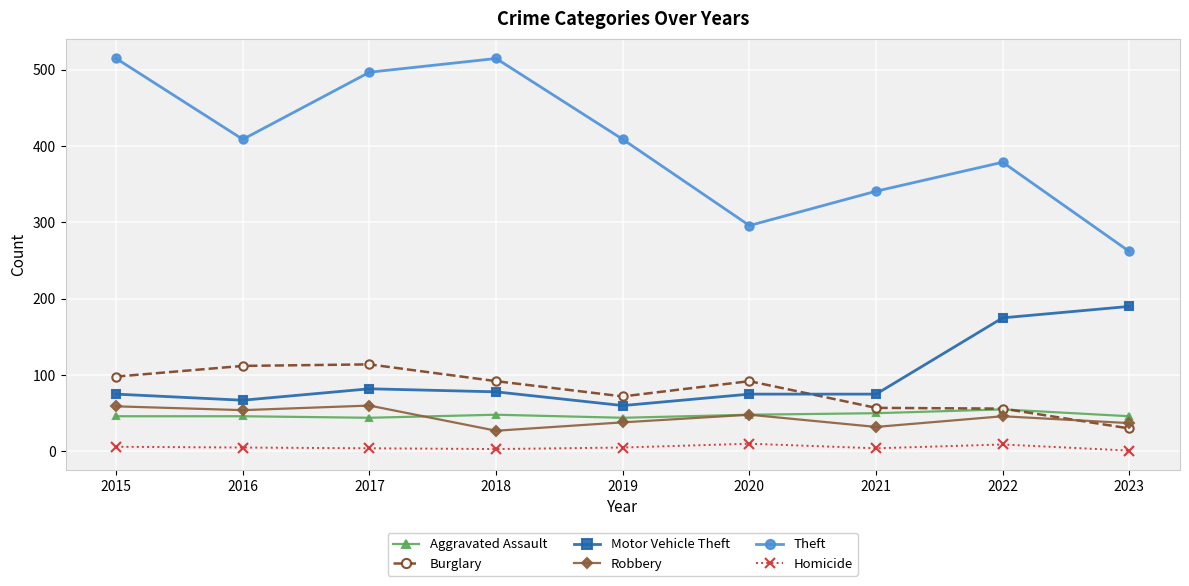

How many categories are shown in the chart?

9